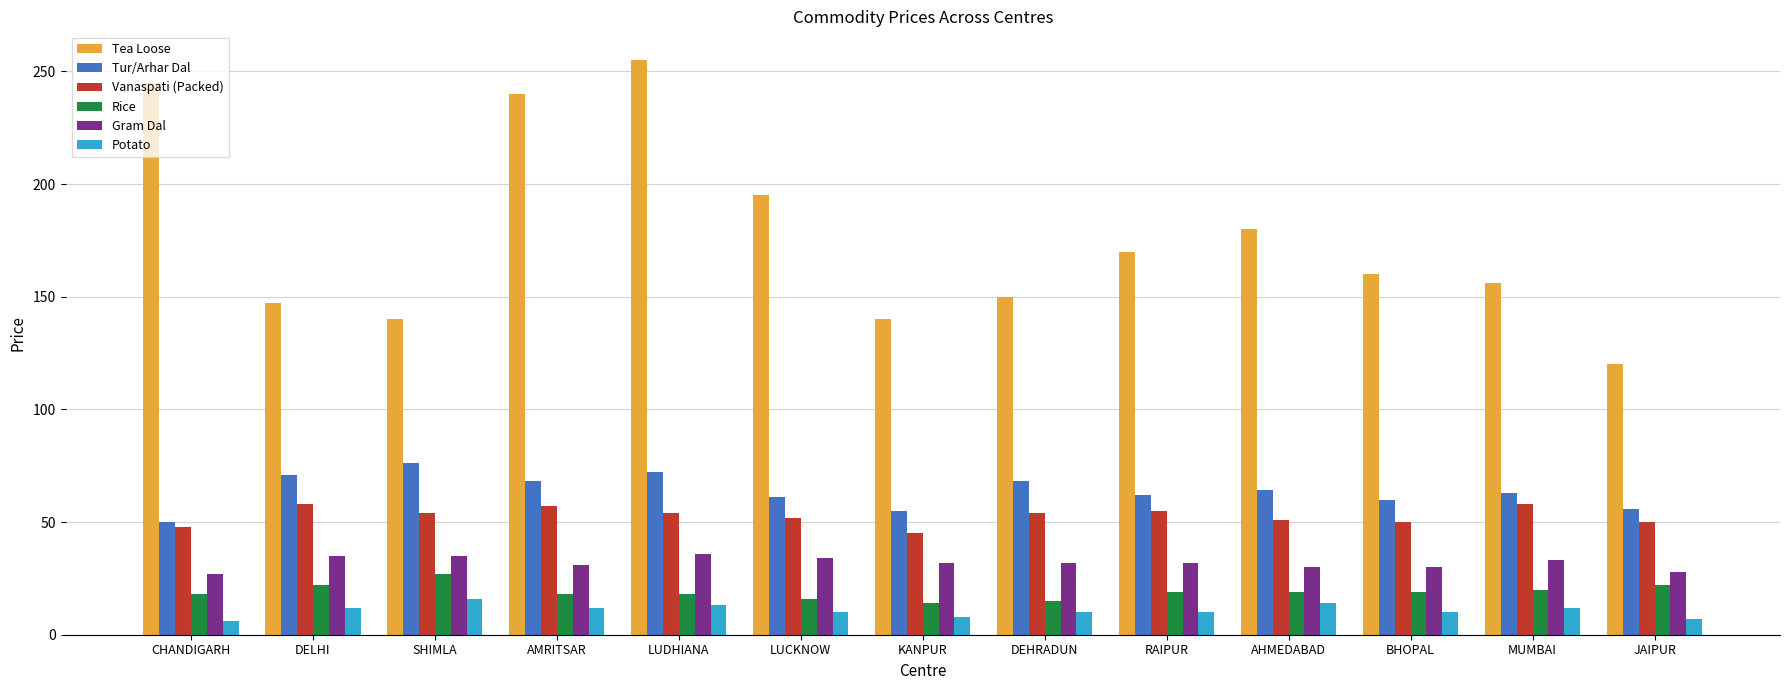

What is the total value across all series at AHMEDABAD?

358